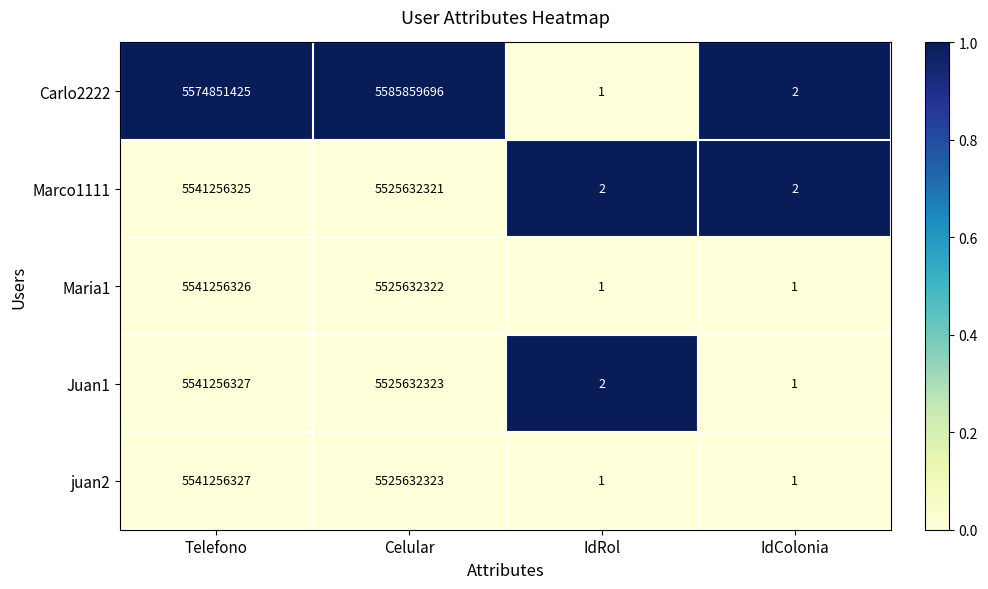

What is the spread (max minus min) of values at IdRol?

1